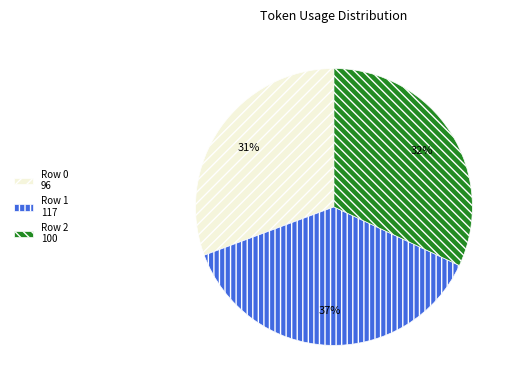

To the nearest percent, what is the combined percentage of Row 1 and Row 2?

69%